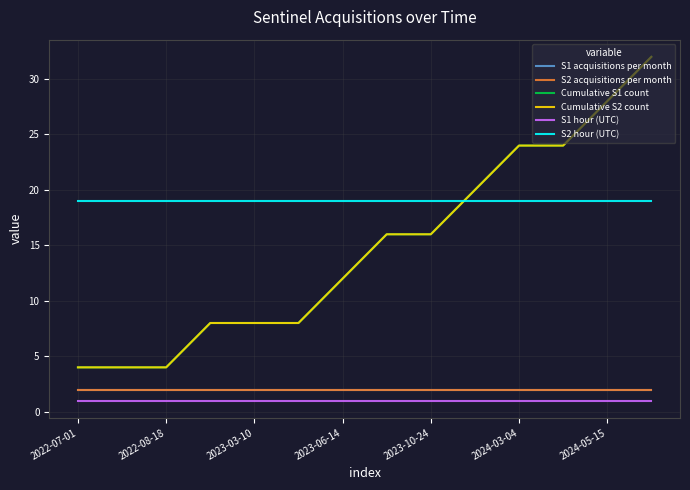

True or false: Cumulative S2 count and S1 acquisitions per month cross at least once.

False